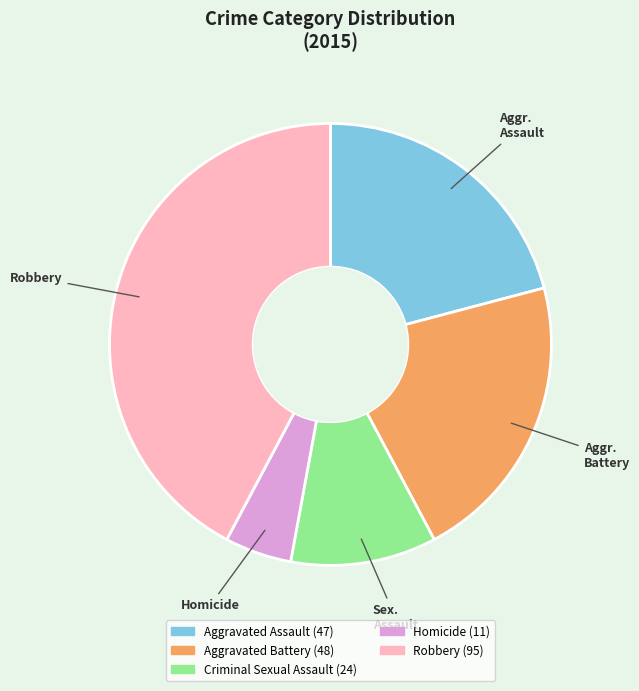

Which has a higher value, Homicide or Aggravated Battery?

Aggravated Battery